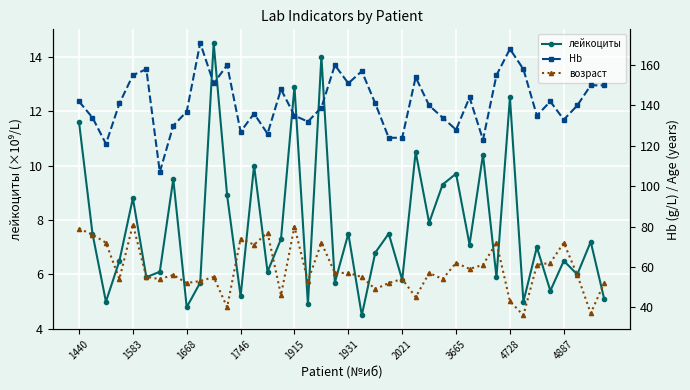

What is the maximum value for возраст?

81.0